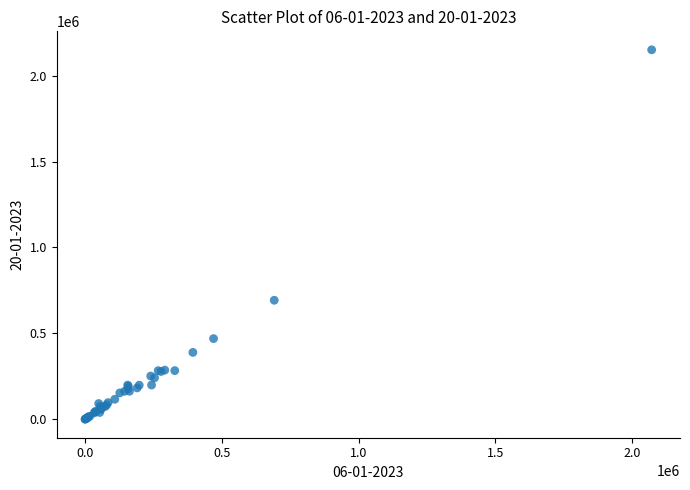

What Y value in the scatter plot is closest to 1075135?

692596.8